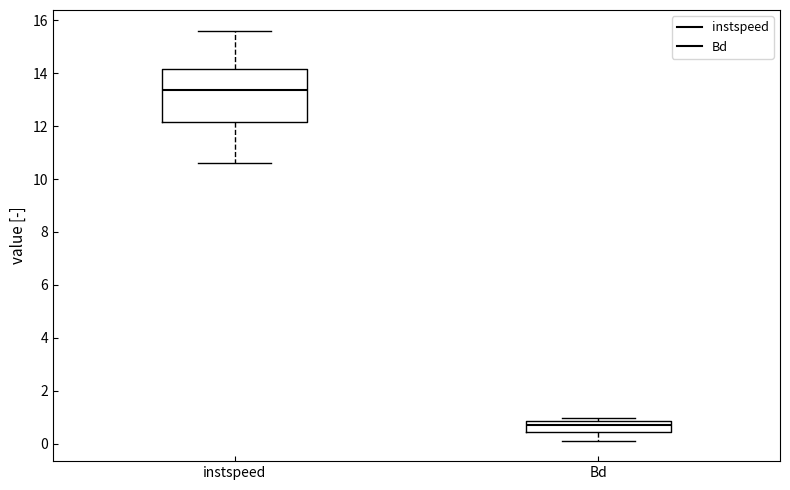

Which box's median line is the lowest?

Bd